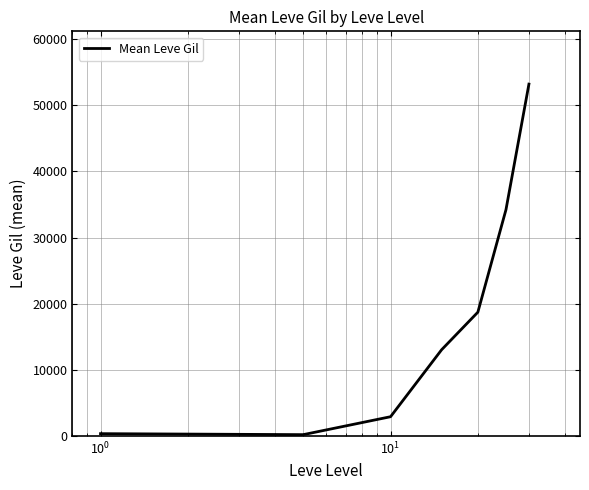

True or false: the data has more than 2 interior local peaks.

False